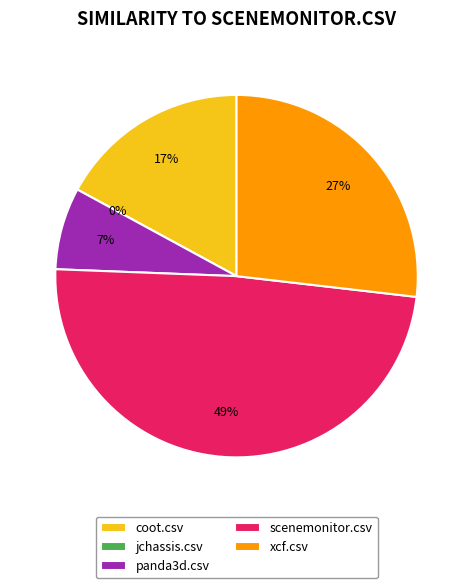

The scenemonitor.csv slice represents 58% of the pie. True or false?

False